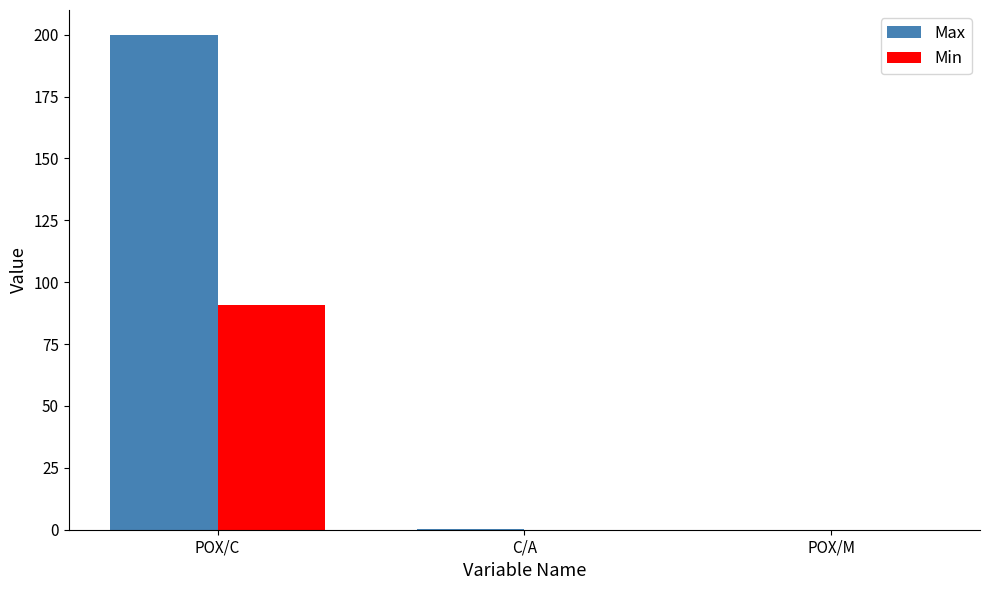

Which series changed the most between POX/C and POX/M?

Max